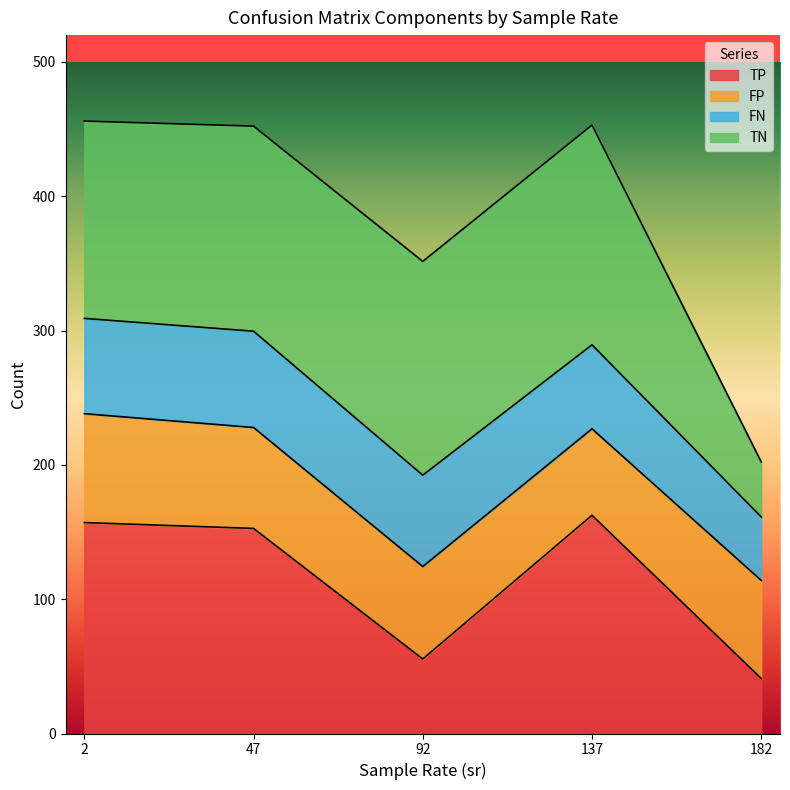

What is the lowest value of the TP series?

41.0